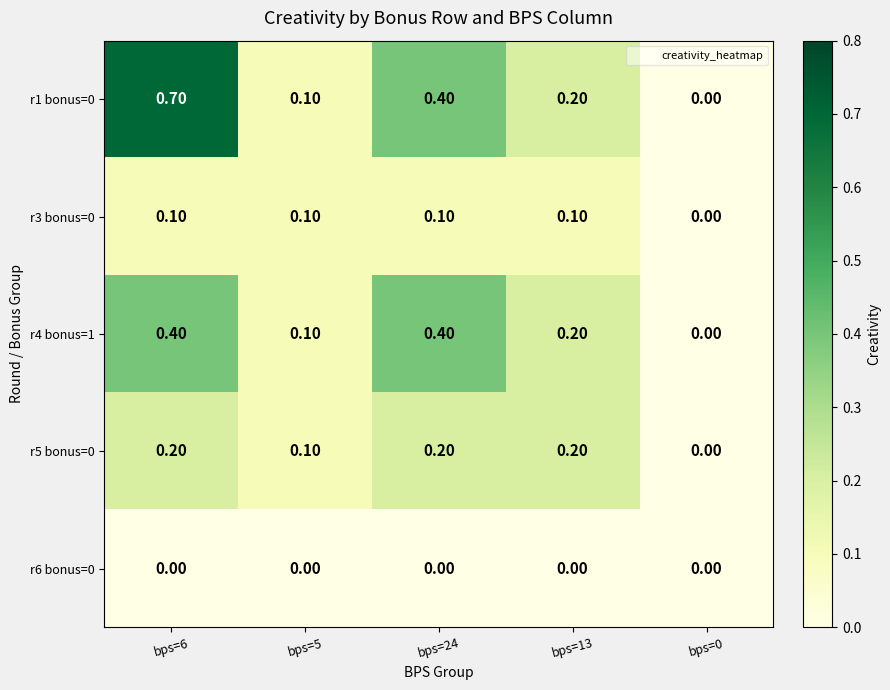

At which category is the sum across all series the highest?

bps=6